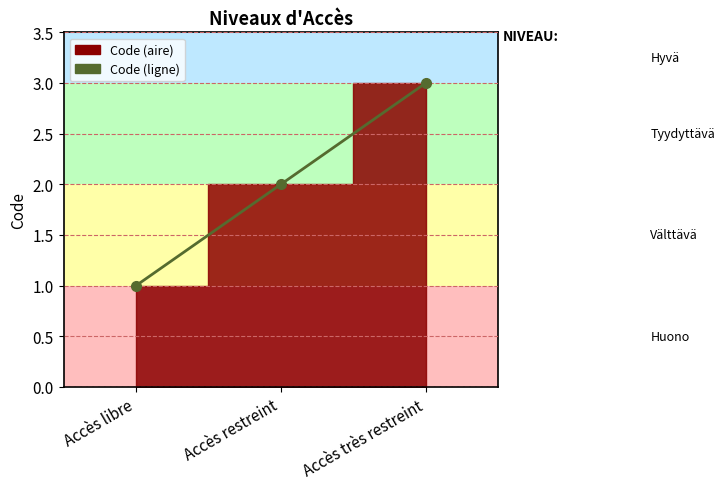

Reading left to right, list all the values displayed in this chart.

1	2	3